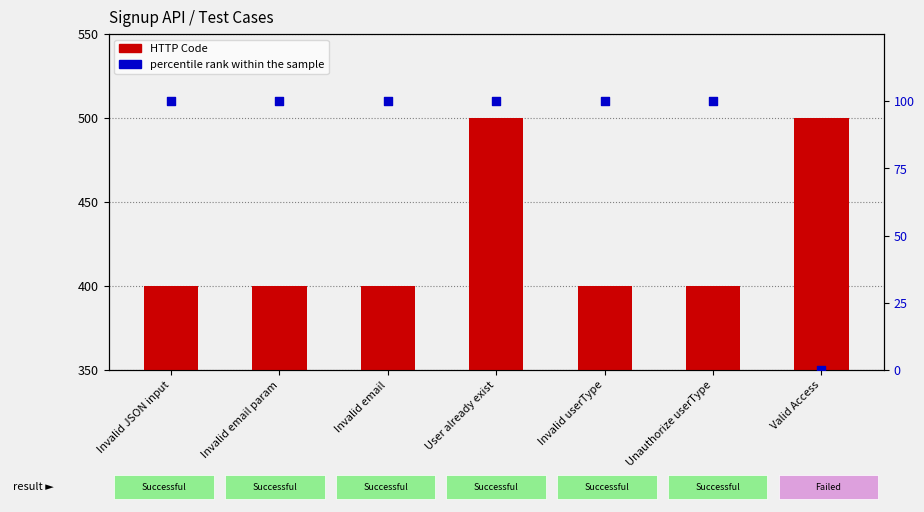

What is the total value across all series at Invalid JSON input?

500